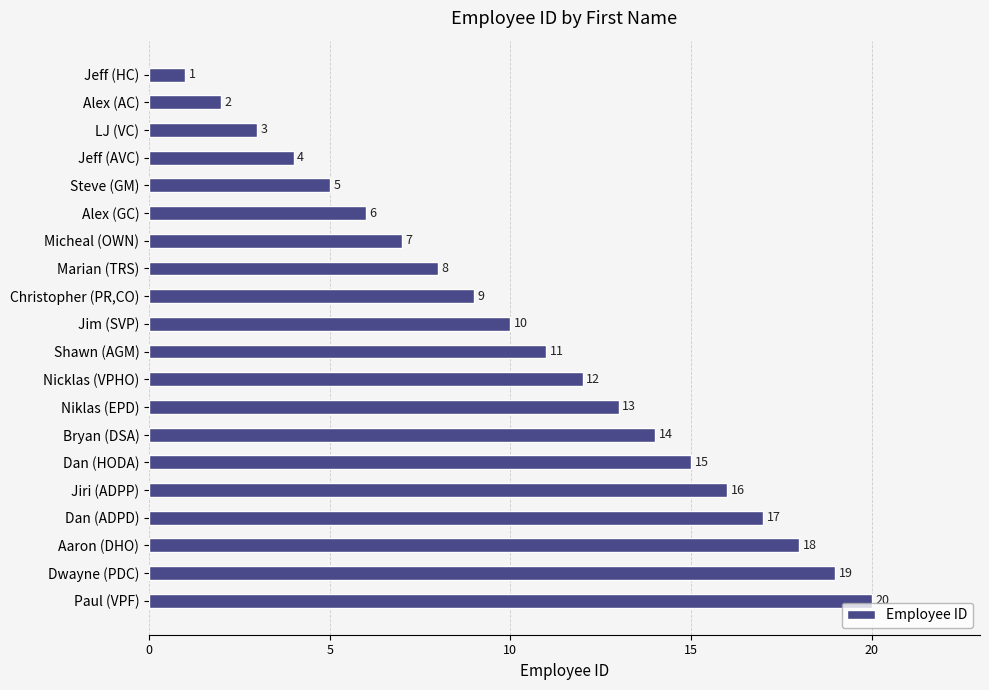

How many bars are there in total?

20